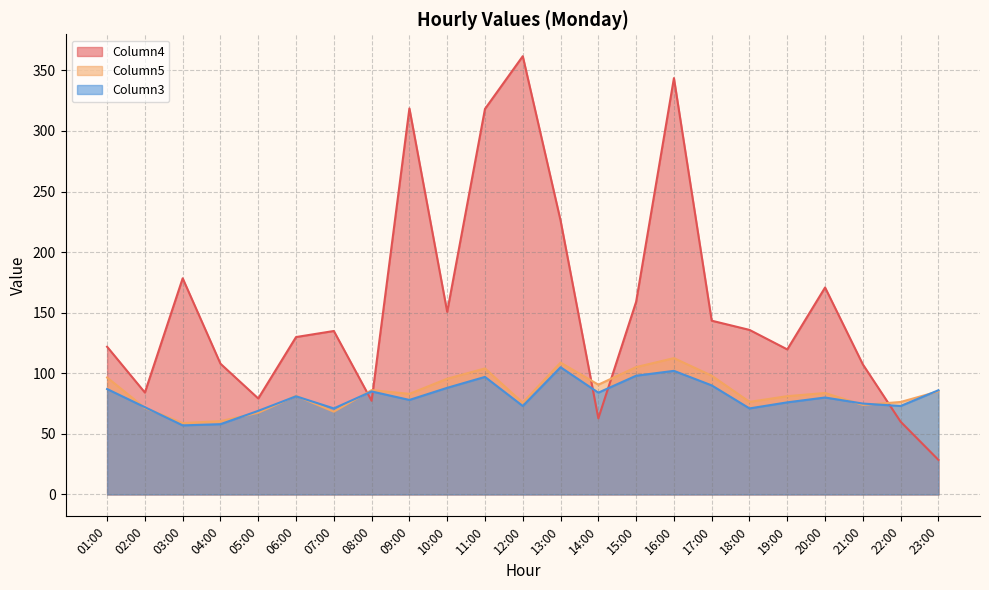

What is the label of the 17th point from the left?

17:00